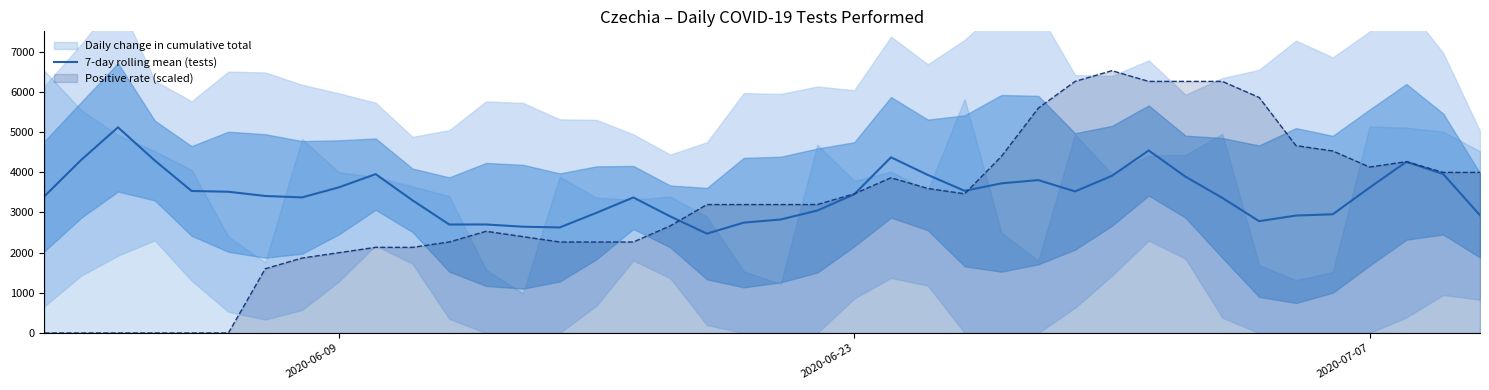

What is the highest value of the 7-day rolling mean (tests) series?

5118.2